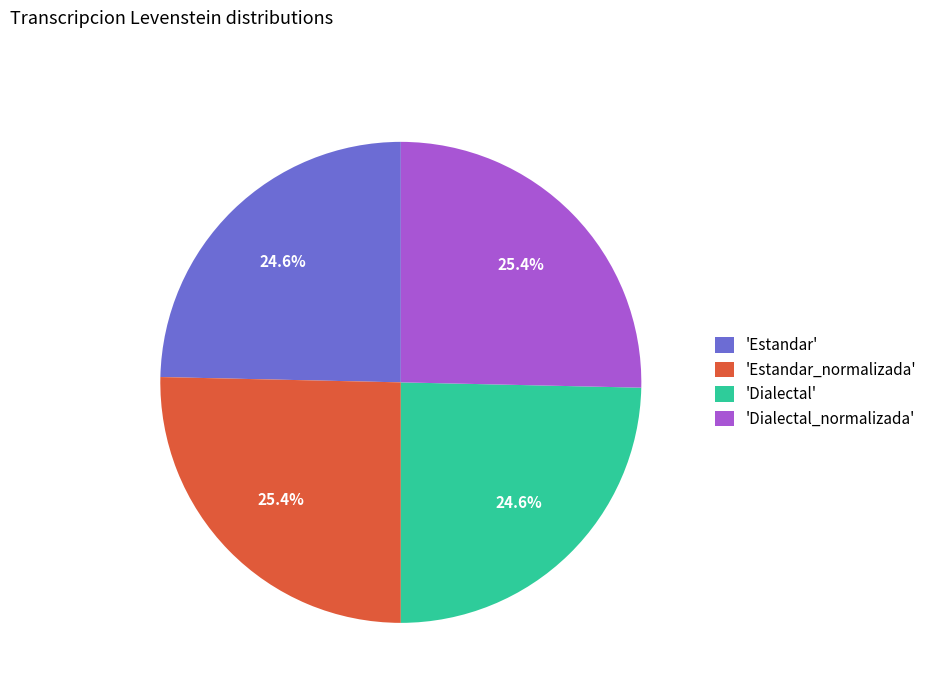

What portion of the pie excludes 'Dialectal'?

75.4%